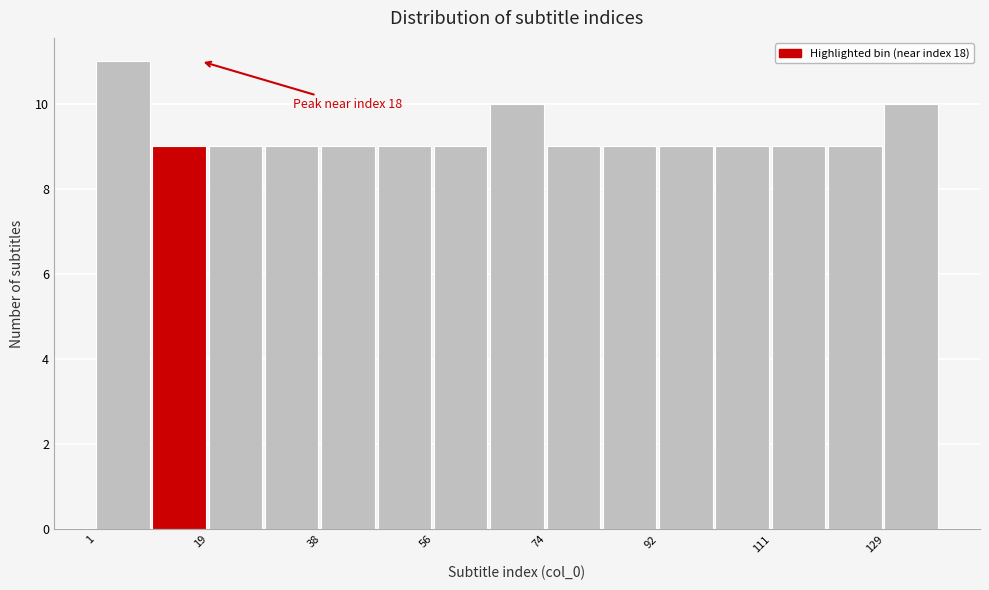

Over which range of the x-axis is the bar tallest?

2 to 10